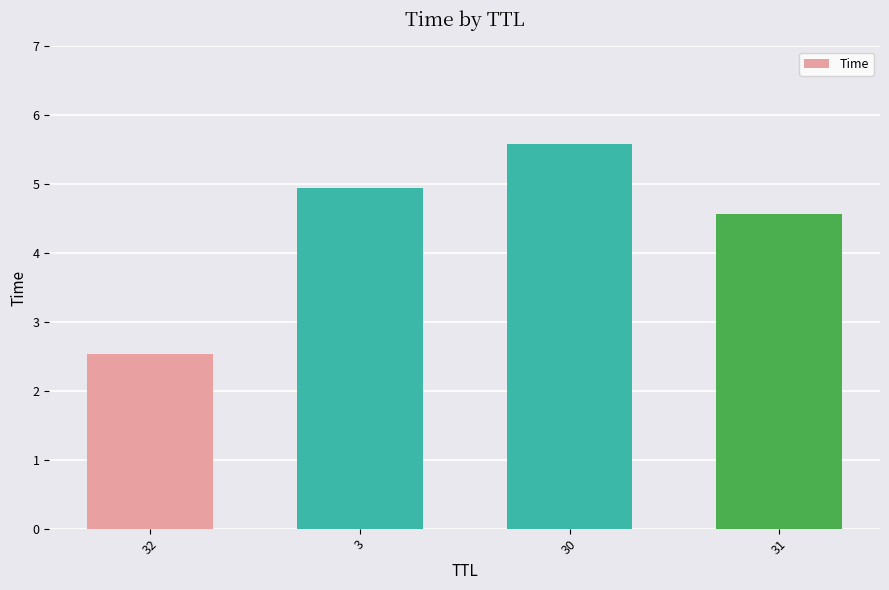

Does the chart contain stacked bars?

No